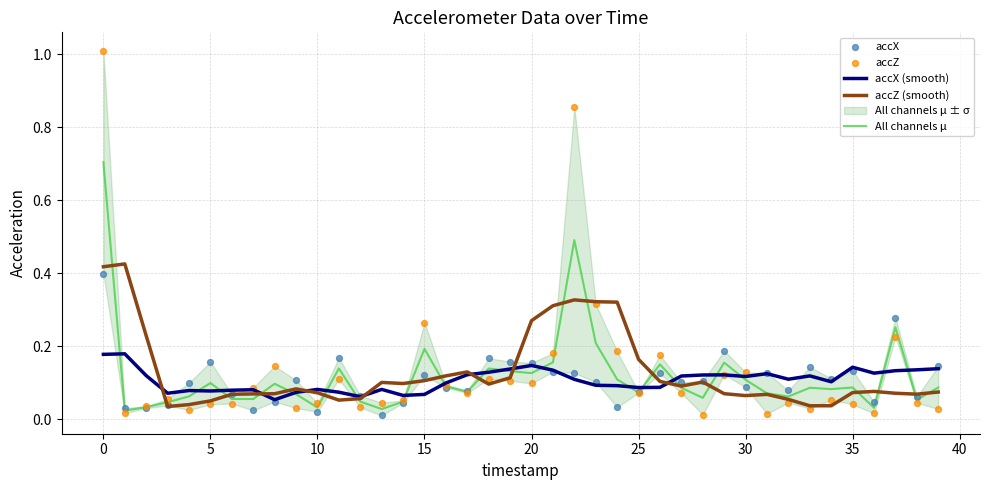

What are all the series names shown in the legend?

accX (smooth), accZ (smooth), All channels μ, accX, accZ